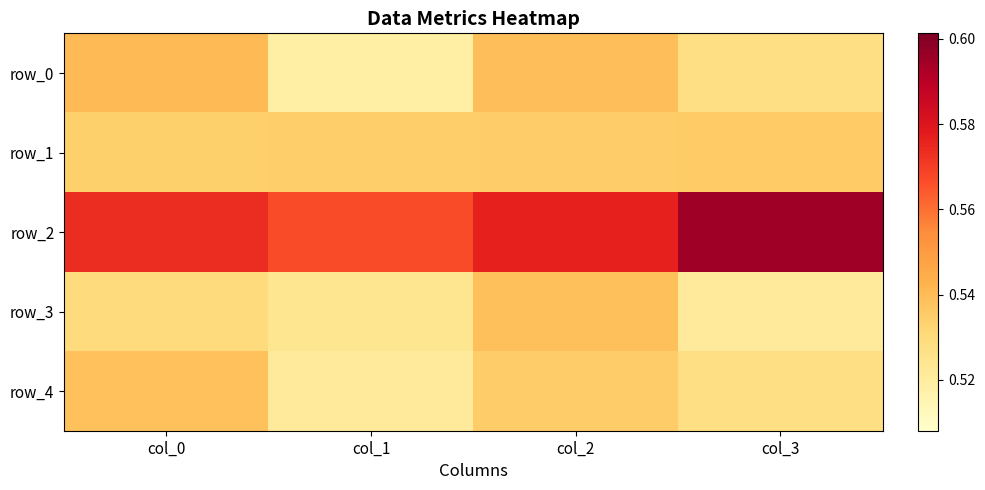

Which series has the widest spread of values?

row_2